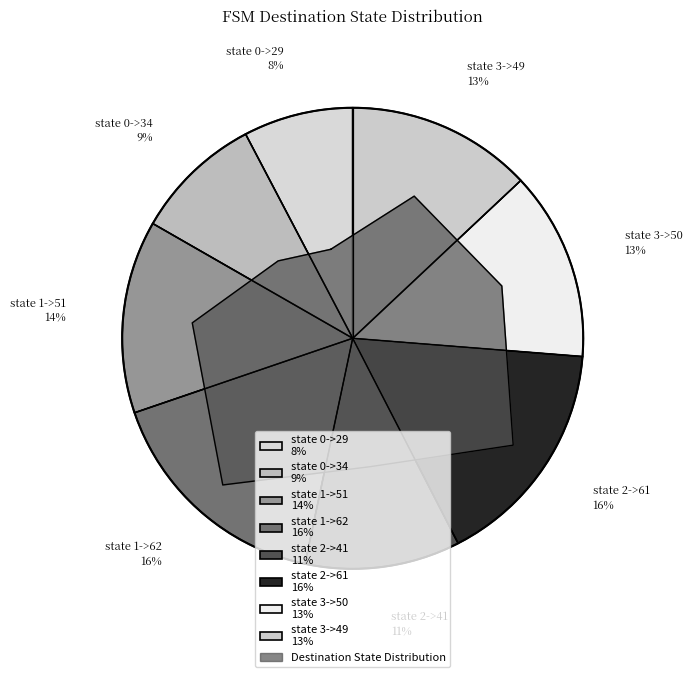

Combined, what portion of the pie is state 0->34 and state 0->29?

16.7%